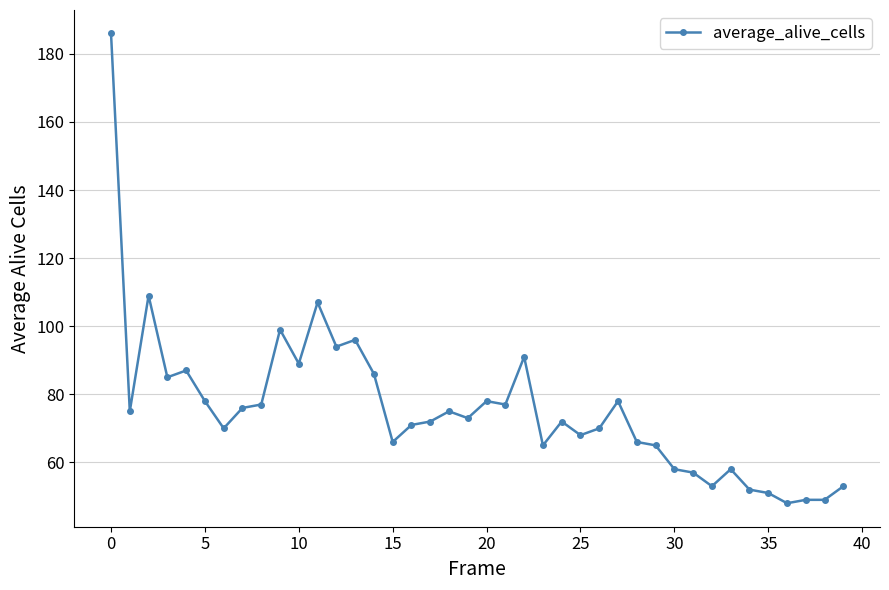

What is the value of the 37th point from the left?

48